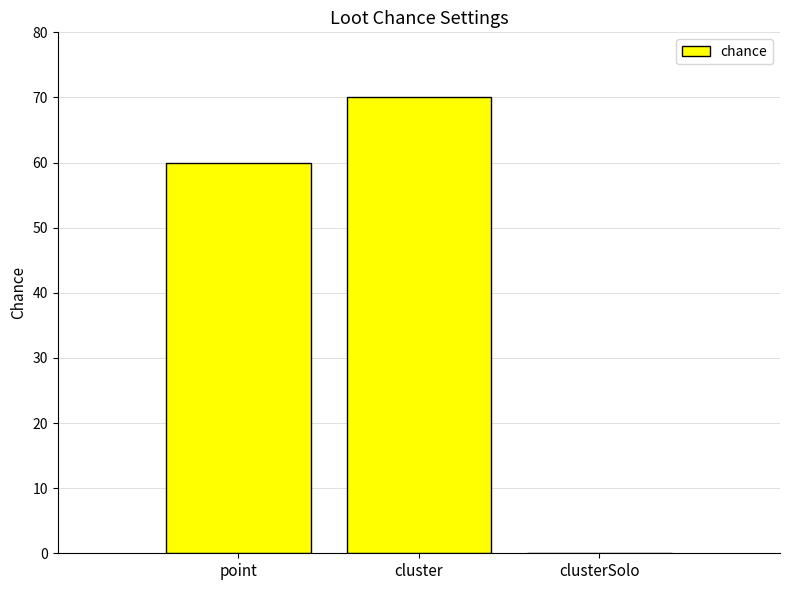

What is the change in value from cluster to clusterSolo?

-70